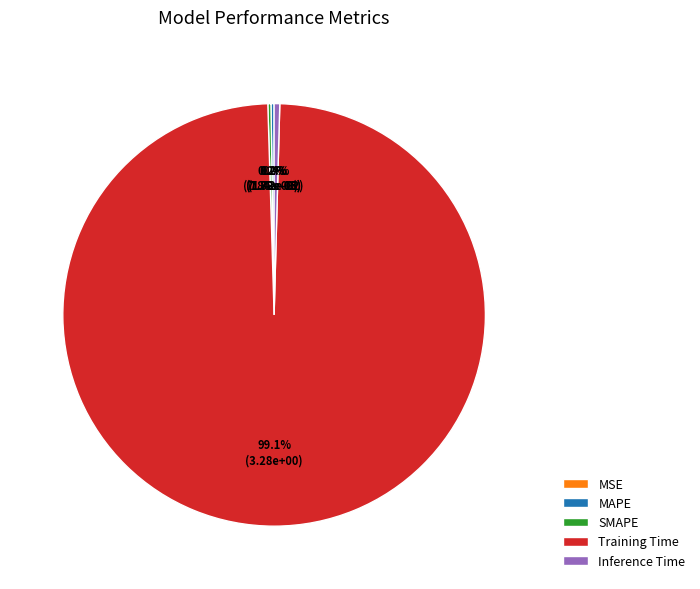

Which slice is the largest?

Training Time